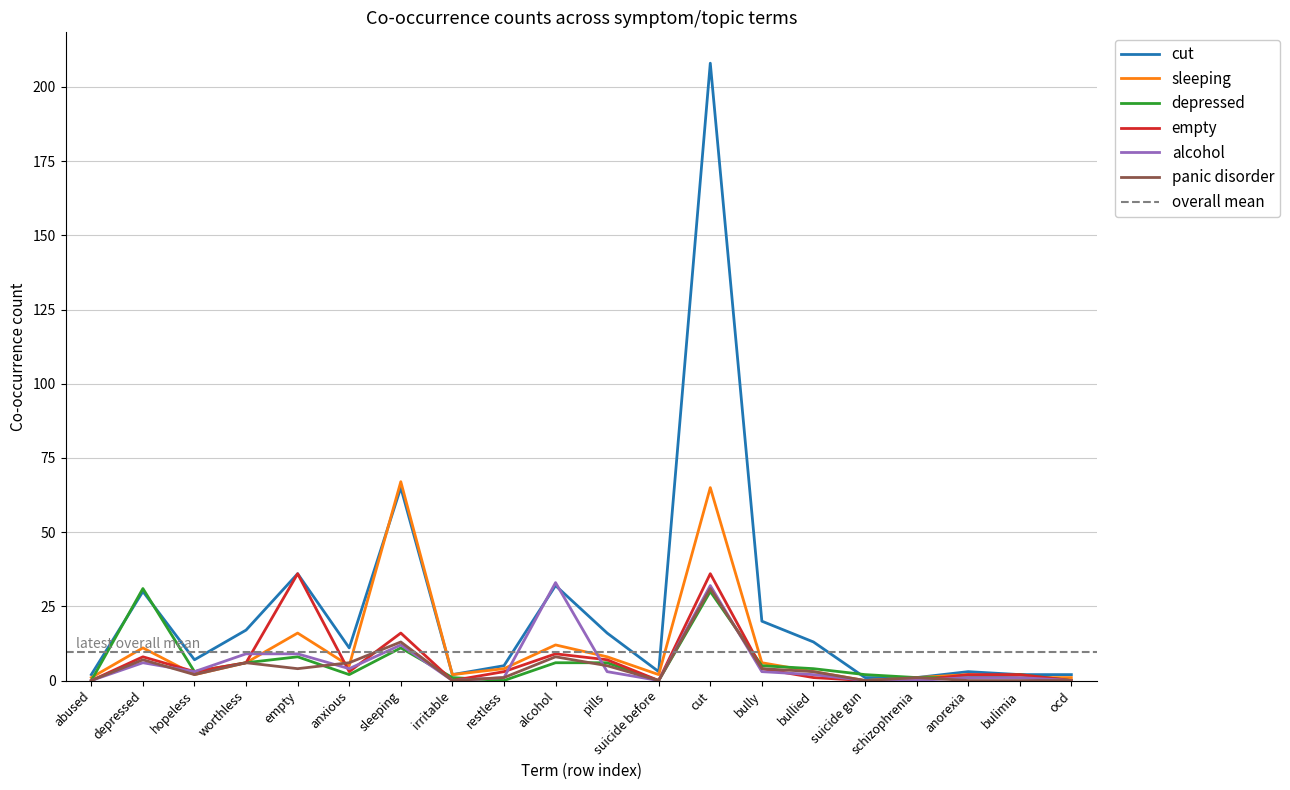

Is the value of sleeping at restless greater than the value of panic disorder at bulimia?

Yes